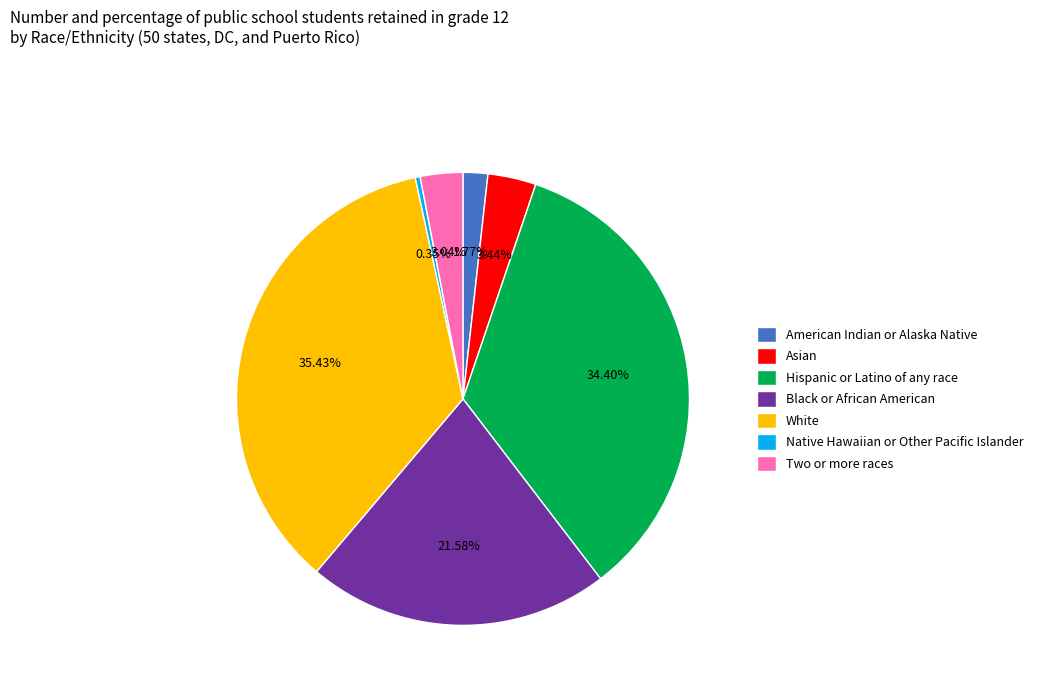

Is White the majority of the pie?

No